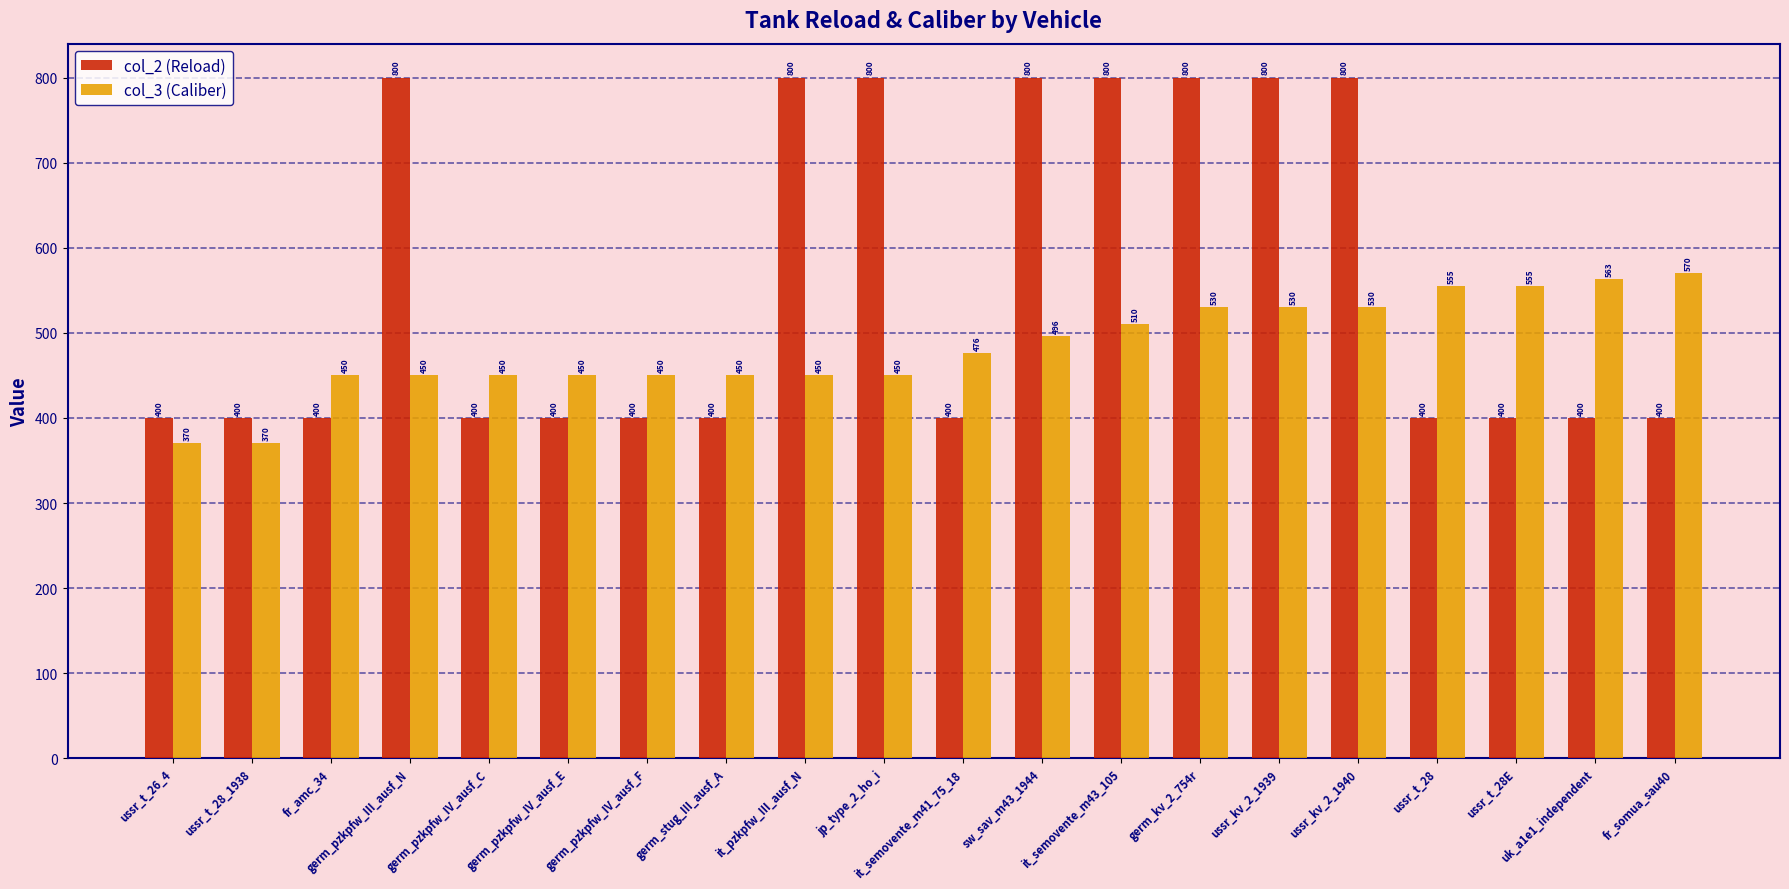

Is the value of col_2 (Reload) at ussr_t_28_1938 greater than the value of col_3 (Caliber) at germ_kv_2_754r?

No